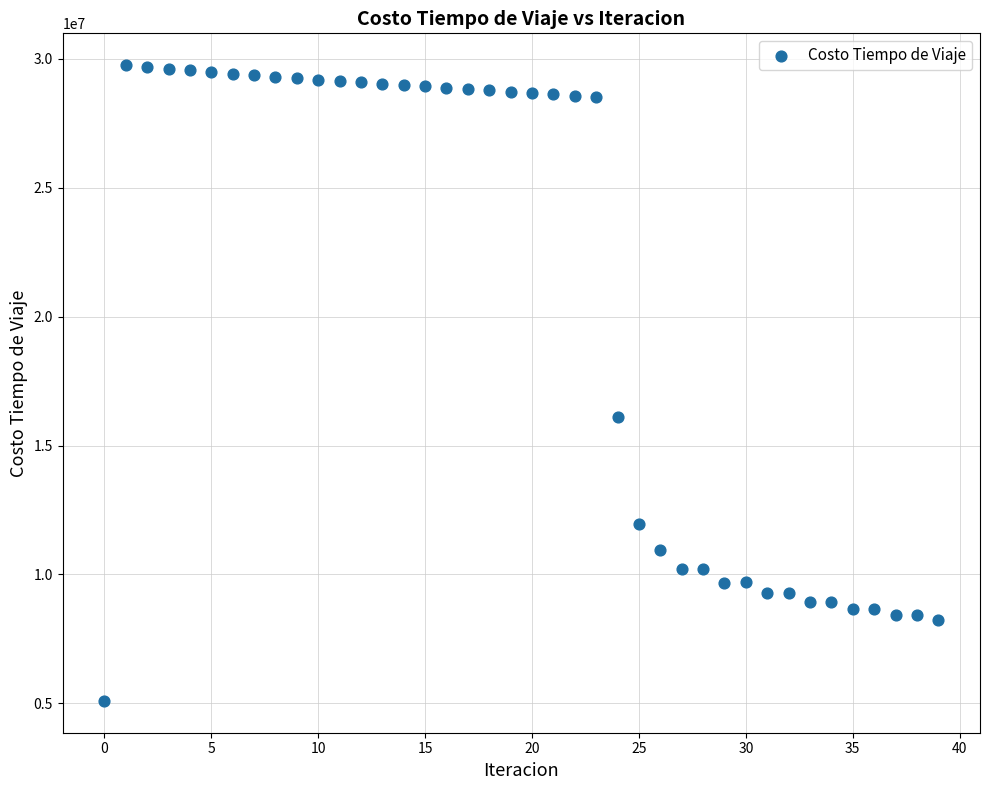

What is the range of Y values (max minus min)?

24663921.1